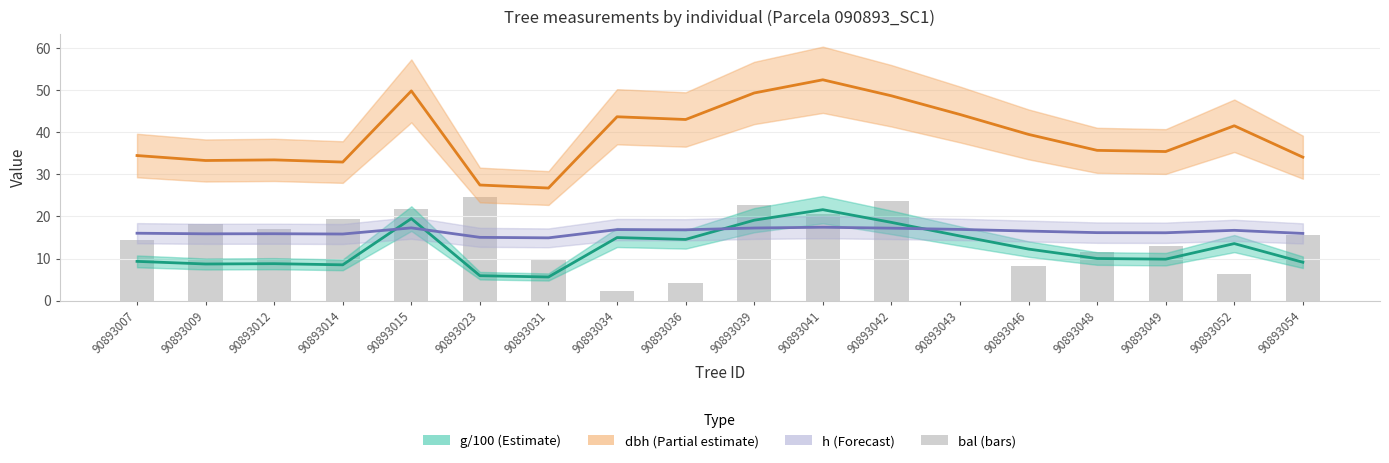

Which label corresponds to the largest value in the chart?

90893041